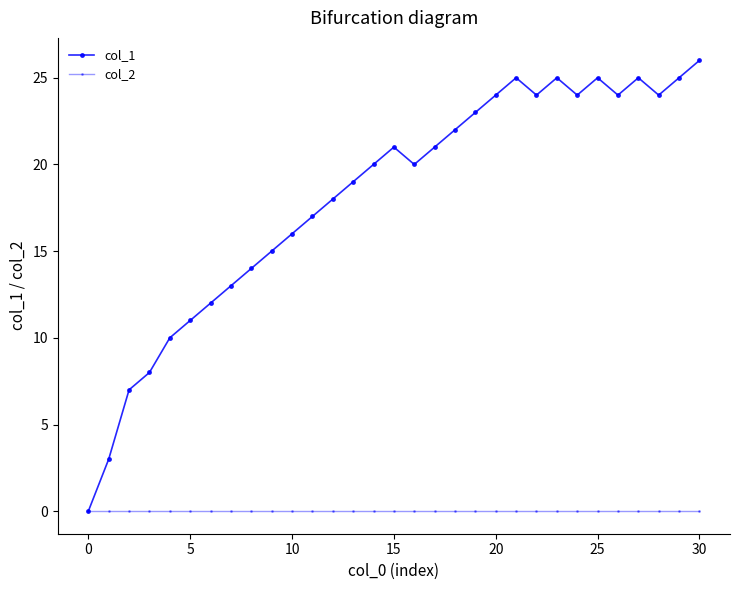

Which series has the widest spread of values?

col_1